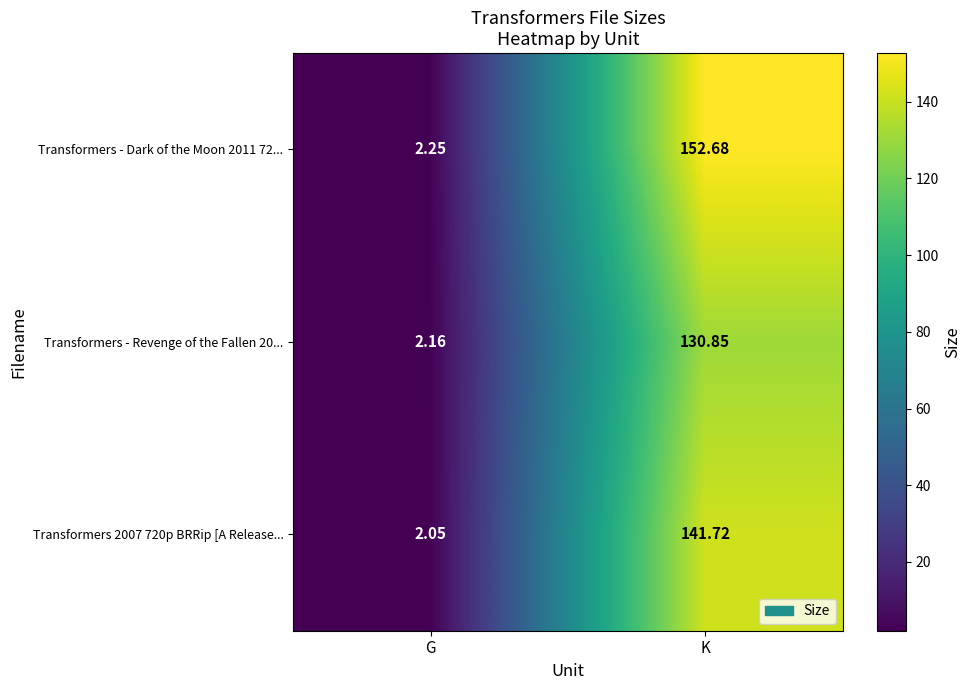

Is the value of Transformers - Dark of the Moon 2011 72... at G greater than the value of Transformers - Revenge of the Fallen 20... at G?

Yes